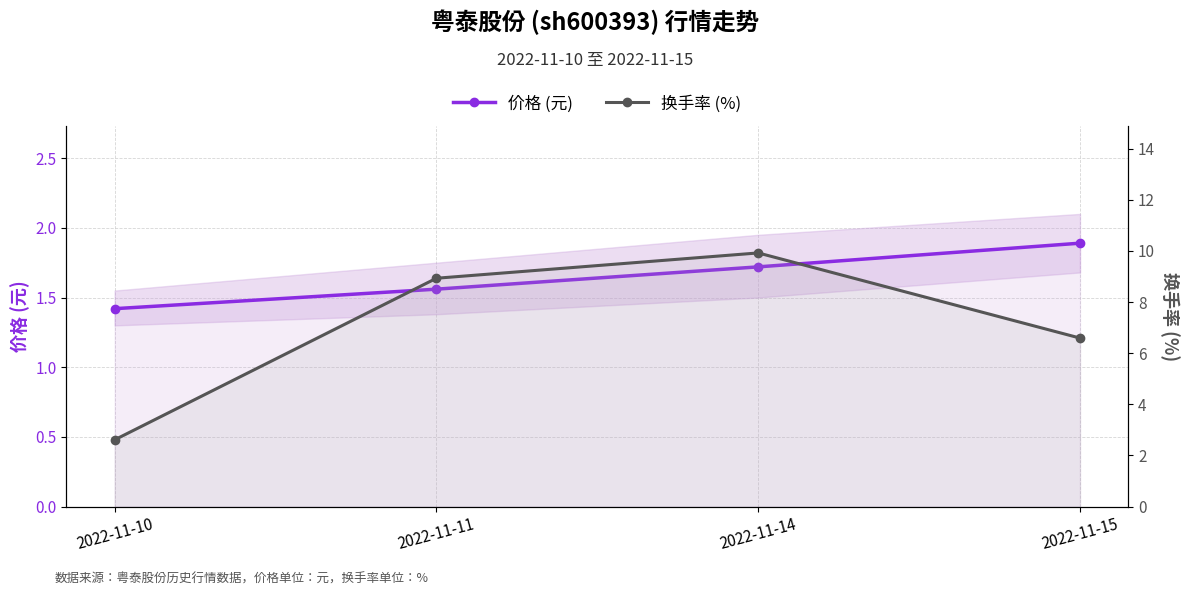

What is the value of the 价格 (元) point at the 3rd from the left?

1.7